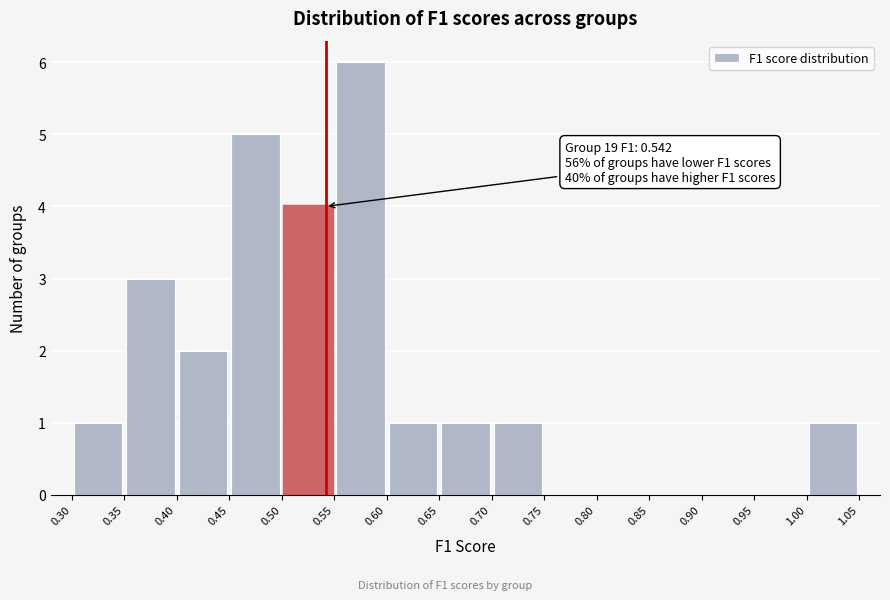

Which range on the x-axis has the tallest bar?

0.55 to 0.60